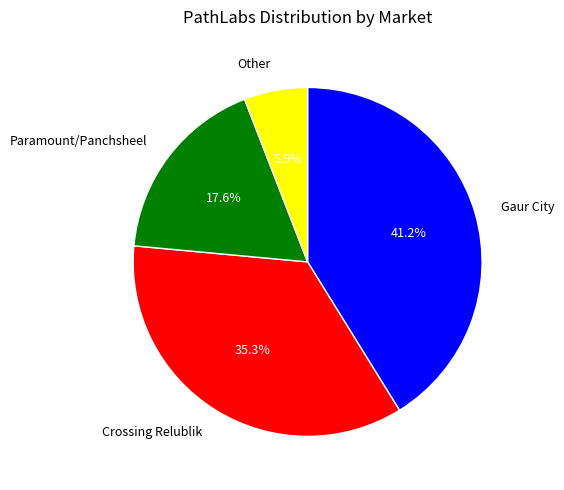

Does any single category account for the majority?

No